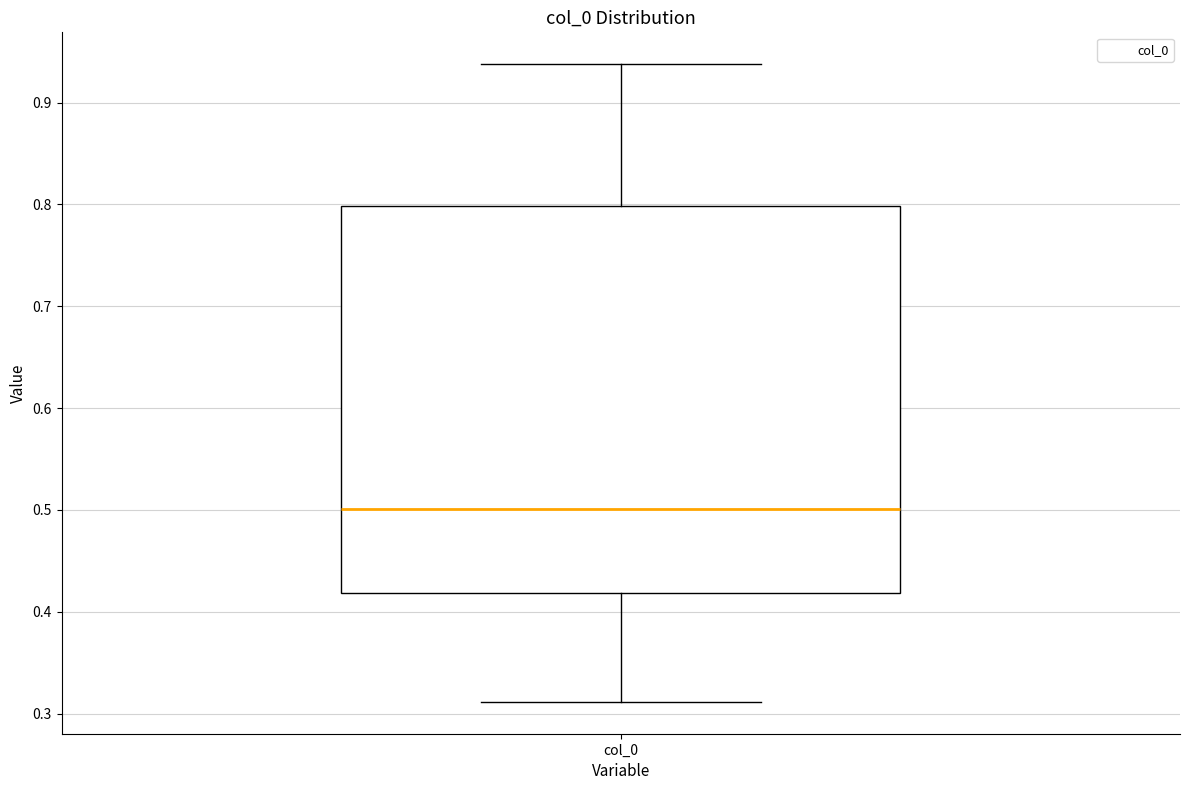

Where is the lower edge of the box for col_0 on the y-axis? The values are not printed on the chart, so give them approximately, as read against the axis.

0.42